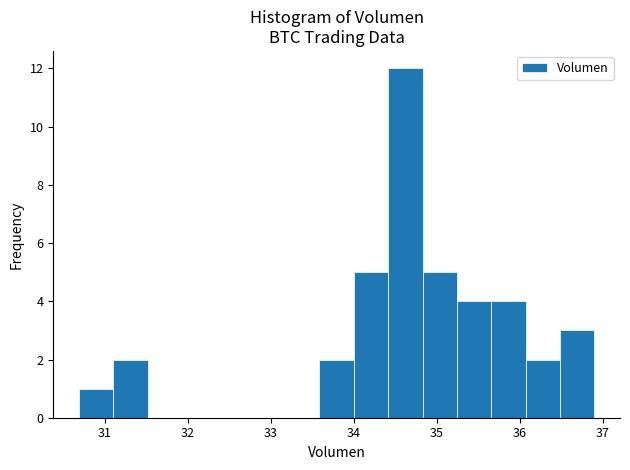

What is the height of the bar covering 34.0 to 34.4 on the x-axis? Neither the bar edges nor the heights are printed on the chart, so give them approximately, as read against the axes.

5